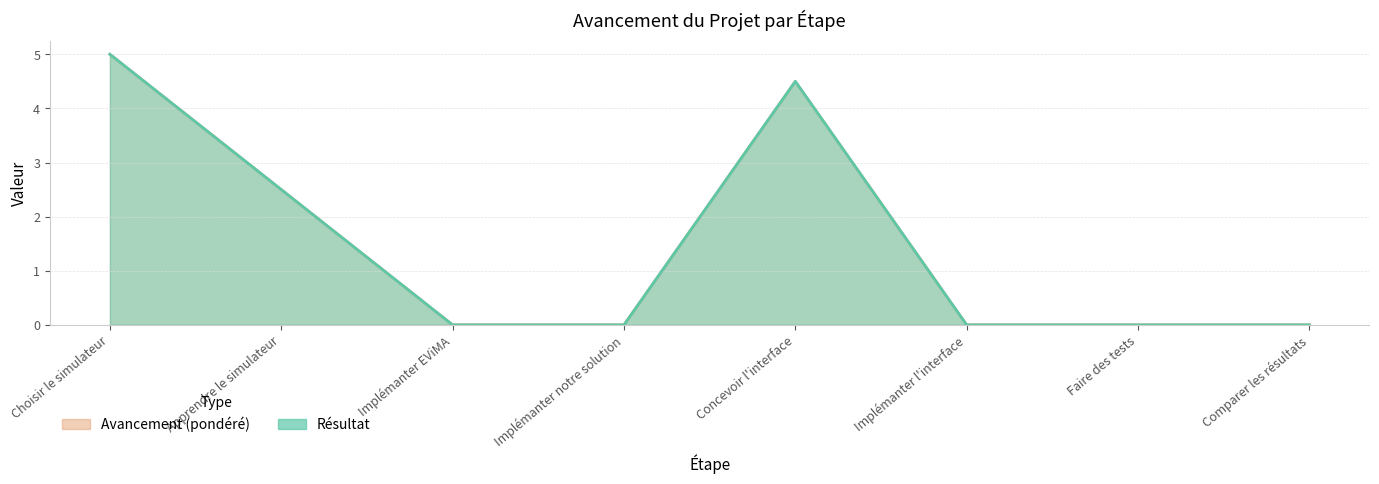

List the labels in order of Résultat value, largest first.

Choisir le simulateur, Concevoir l'interface, Apprendre le simulateur, Implémanter EViMA, Implémanter notre solution, Implémanter l'interface, Faire des tests, Comparer les résultats